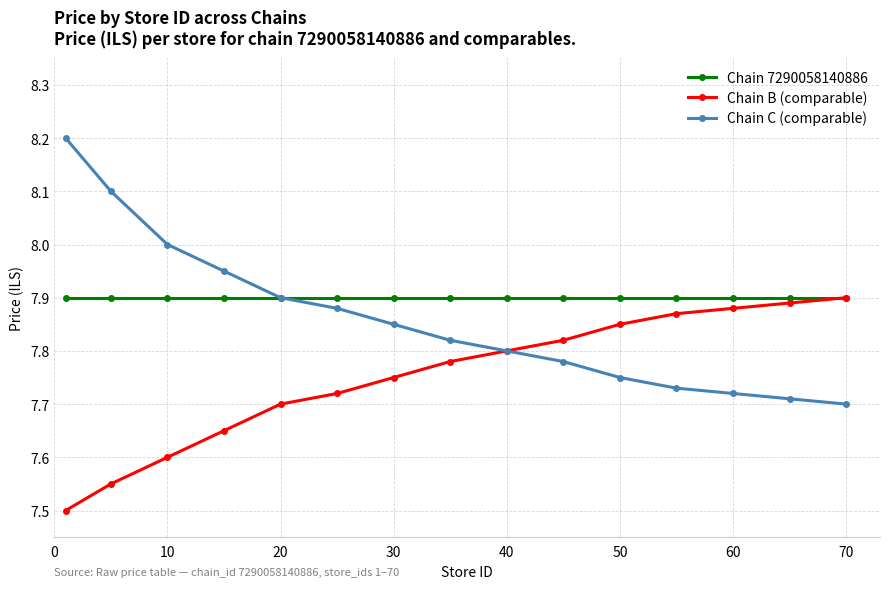

What are all the series names shown in the legend?

Chain 7290058140886, Chain B (comparable), Chain C (comparable)